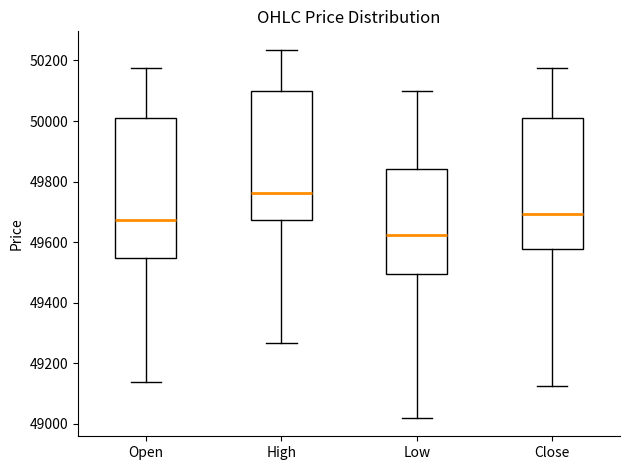

Which box is the tallest, from its lower edge to its upper edge?

Open